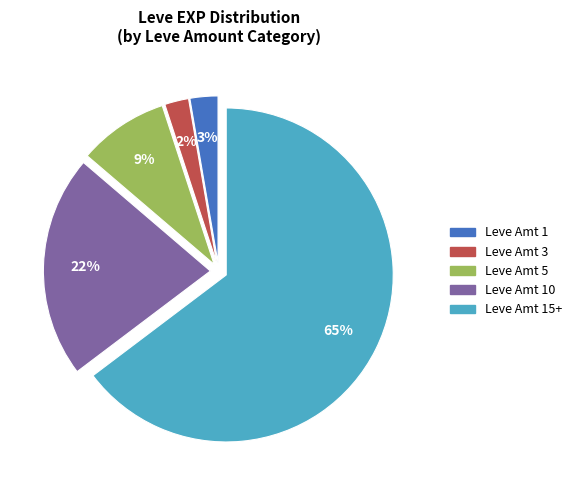

Is there a majority slice in this chart?

Yes